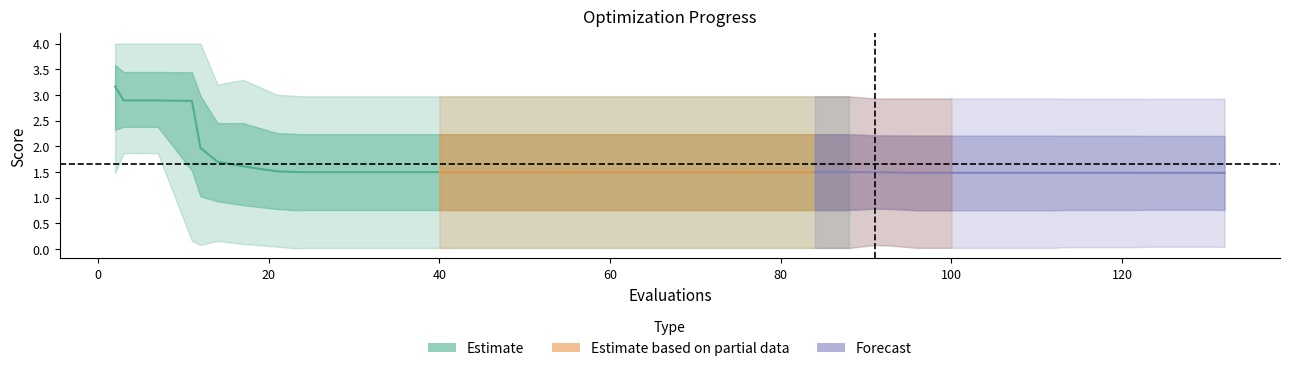

At how many categories does at least one series exceed 2?

40